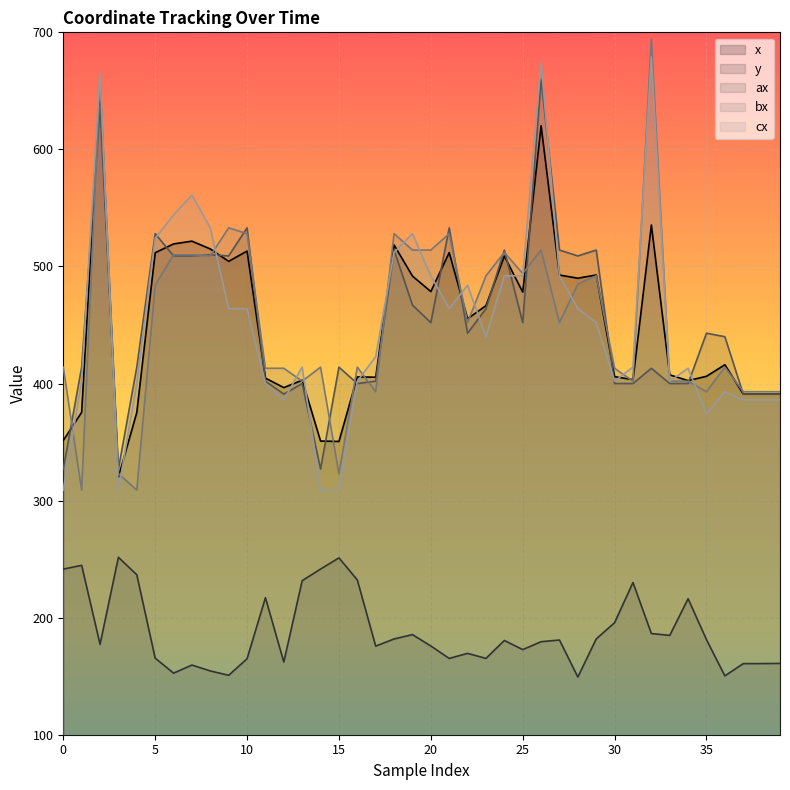

What is the total value across all series at 29?

2132.5